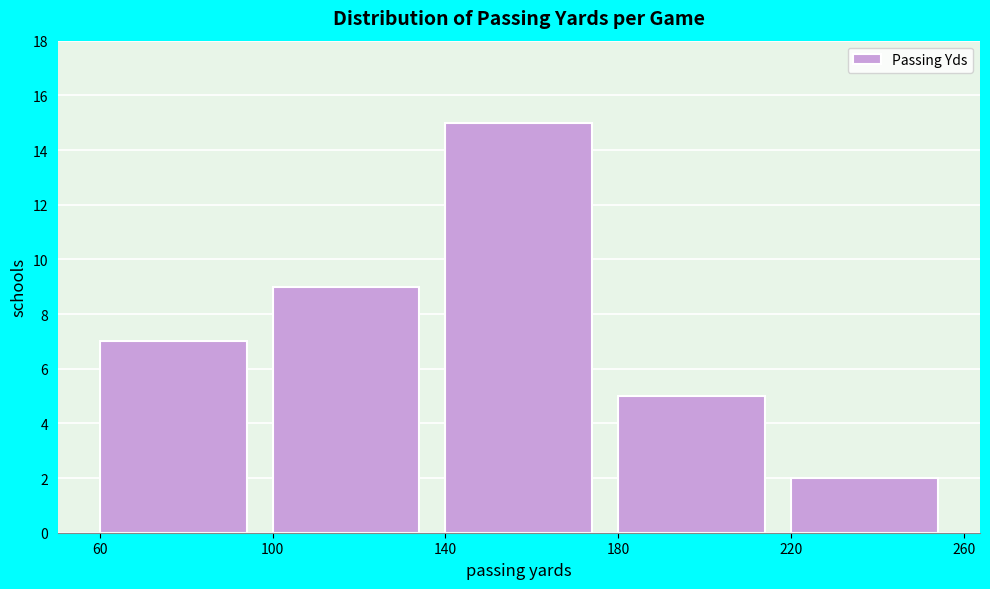

Over which range of the x-axis is the bar tallest?

140 to 180